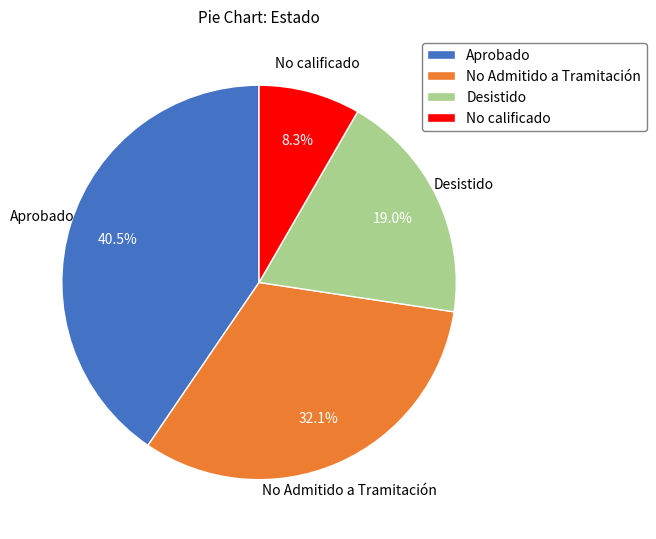

Is there any slice that represents more than half of the pie?

No